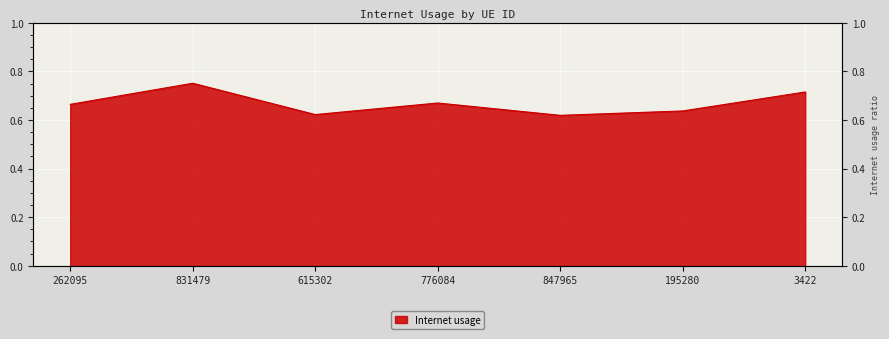

The value at 3422 is 1.1. True or false?

False